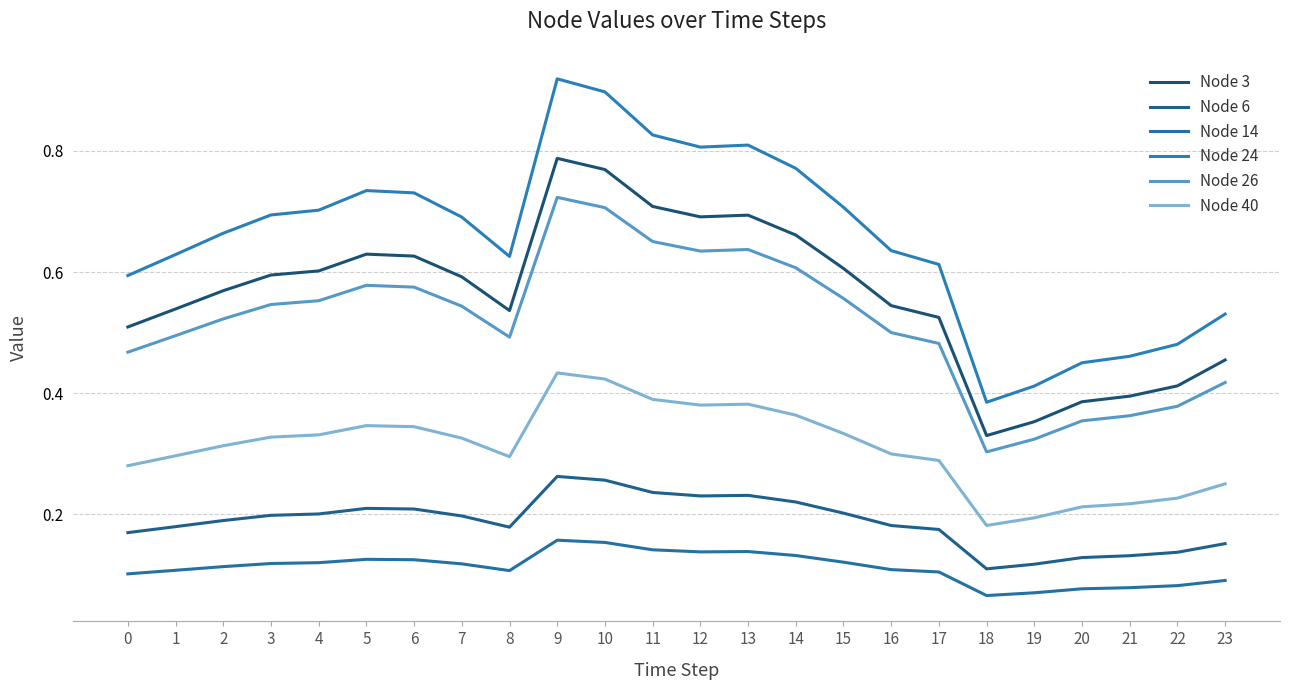

Does the chart display data point markers on the line(s)?

No